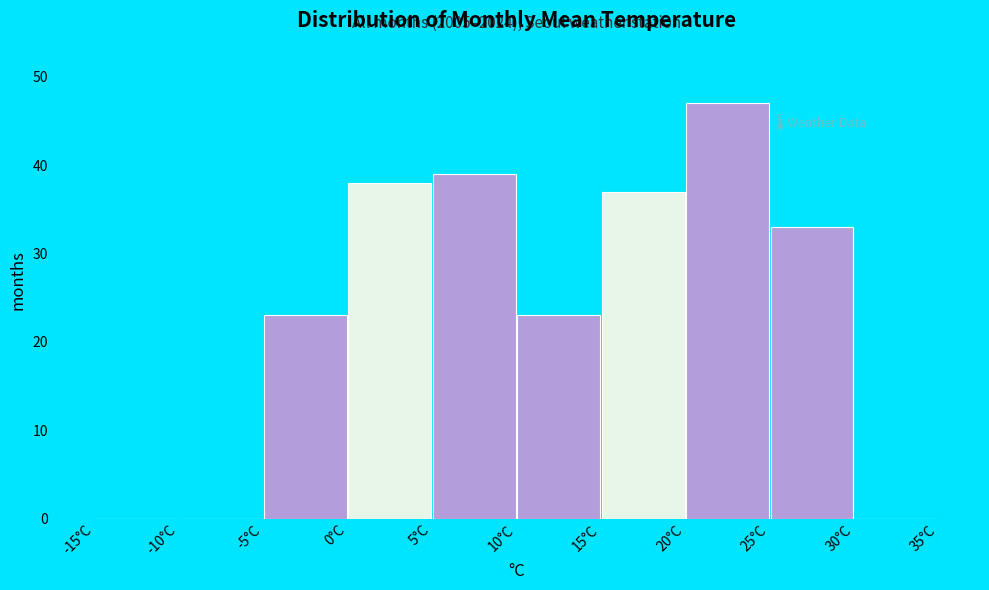

Over which range of the x-axis is the bar tallest?

20 to 25